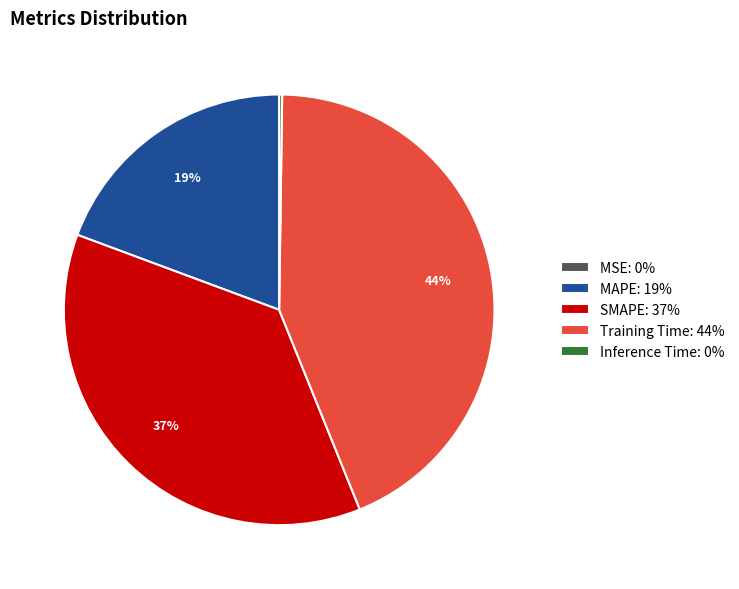

Is Training Time the majority of the pie?

No